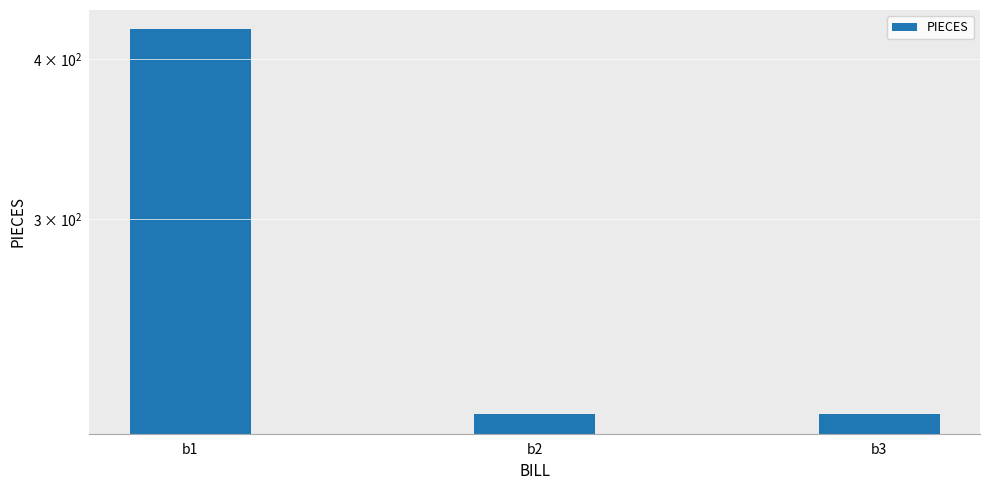

Reading right to left, transcribe all the data shown in this chart.

211	211	422